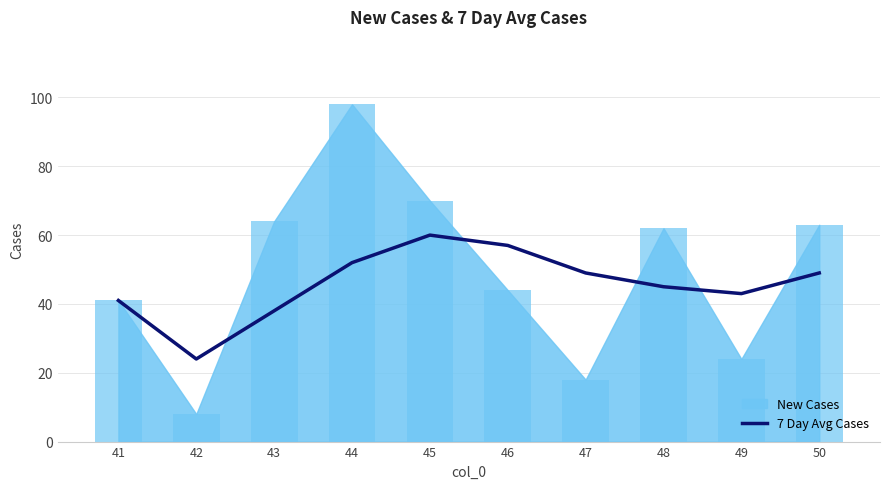

At which label does the data first exceed 49?

44